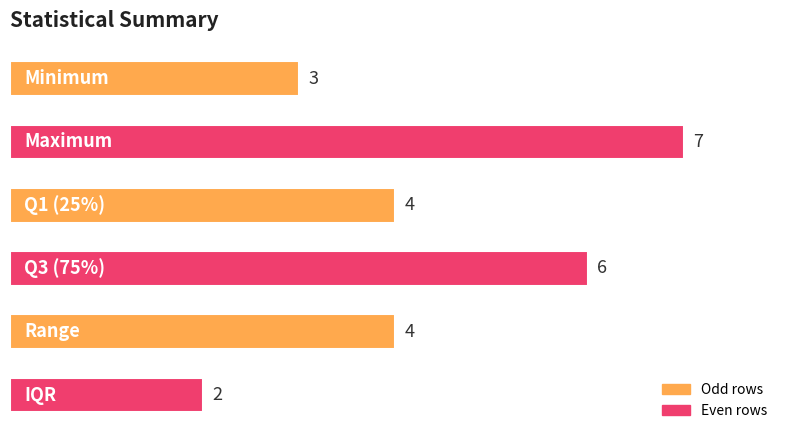

Count the values in the range 3 to 6.

4